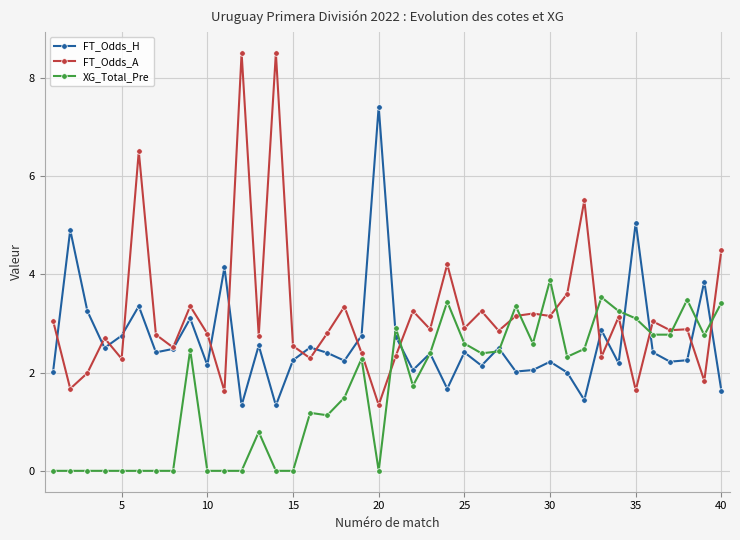

What is the sum of all FT_Odds_H values?

105.9